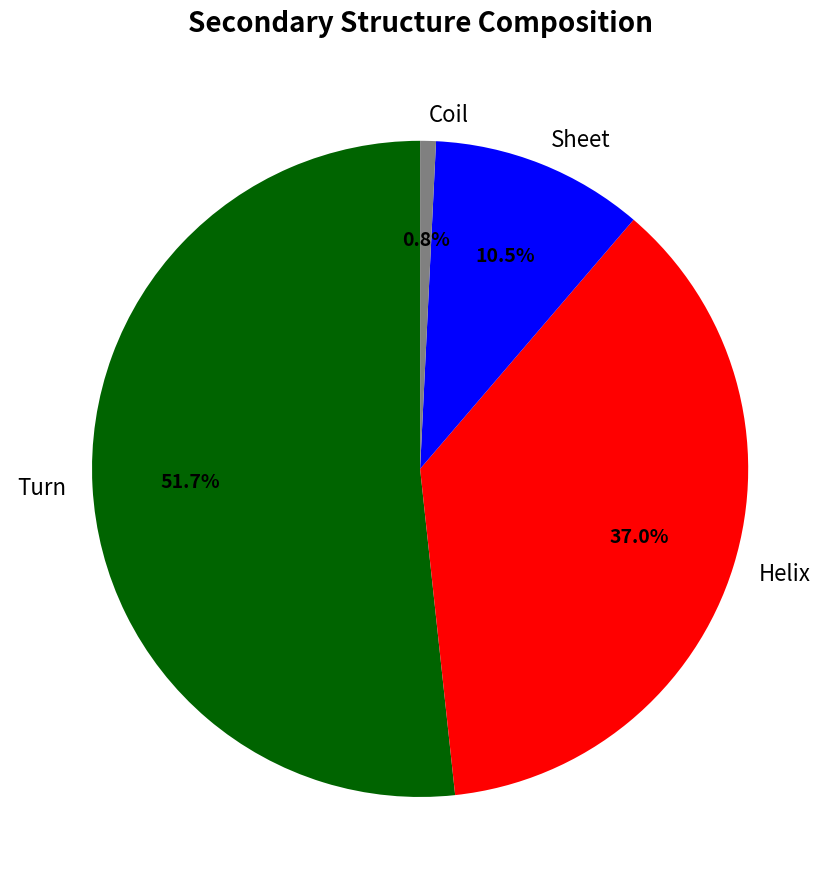

Which has a higher value, Helix or Sheet?

Helix